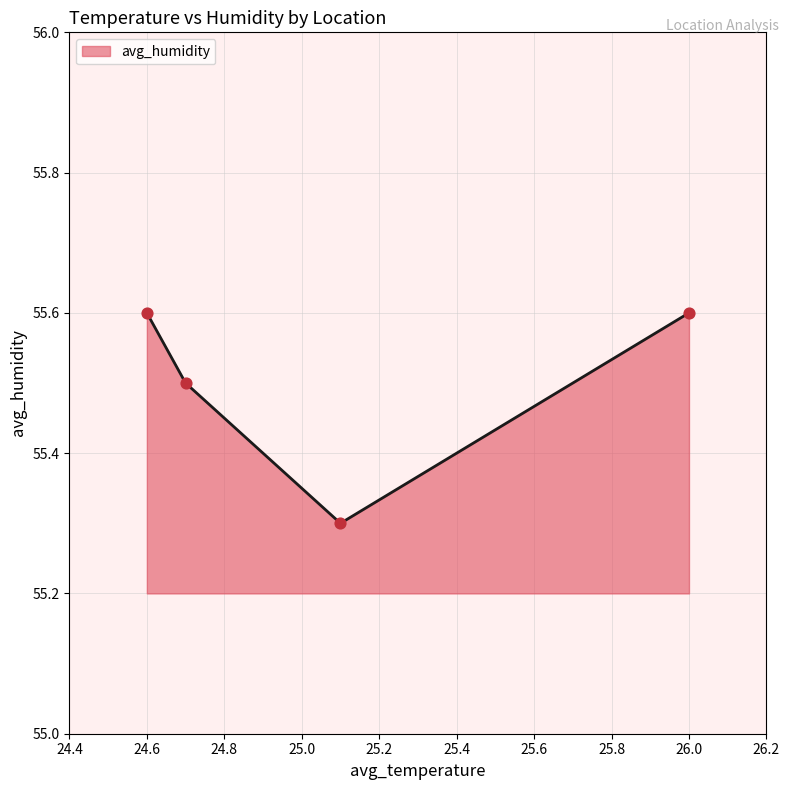

How many values are between 55 and 56?

4